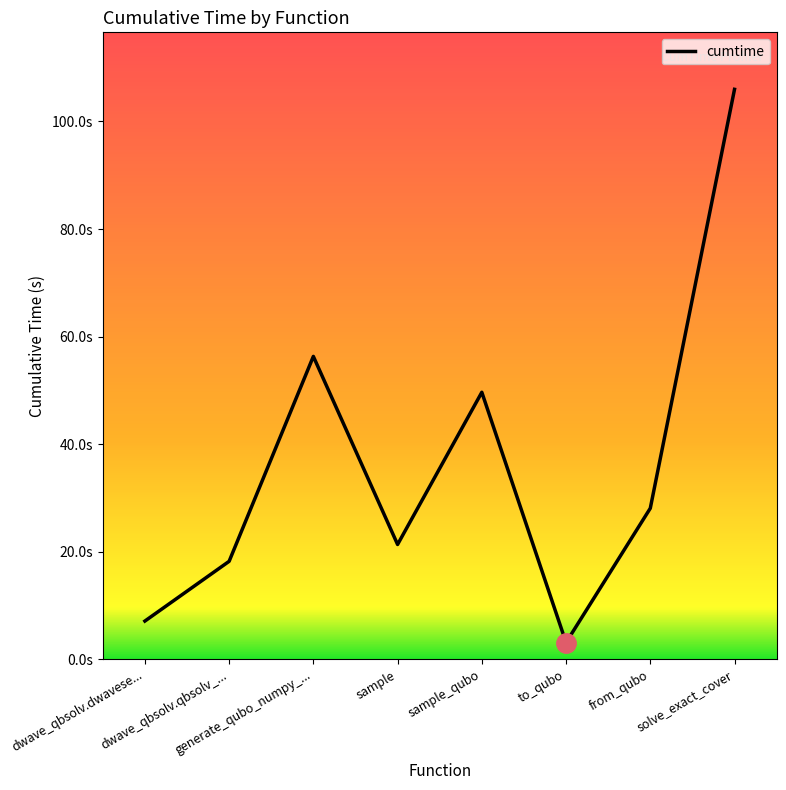

At which label does the data first exceed 28?

generate_qubo_numpy_...